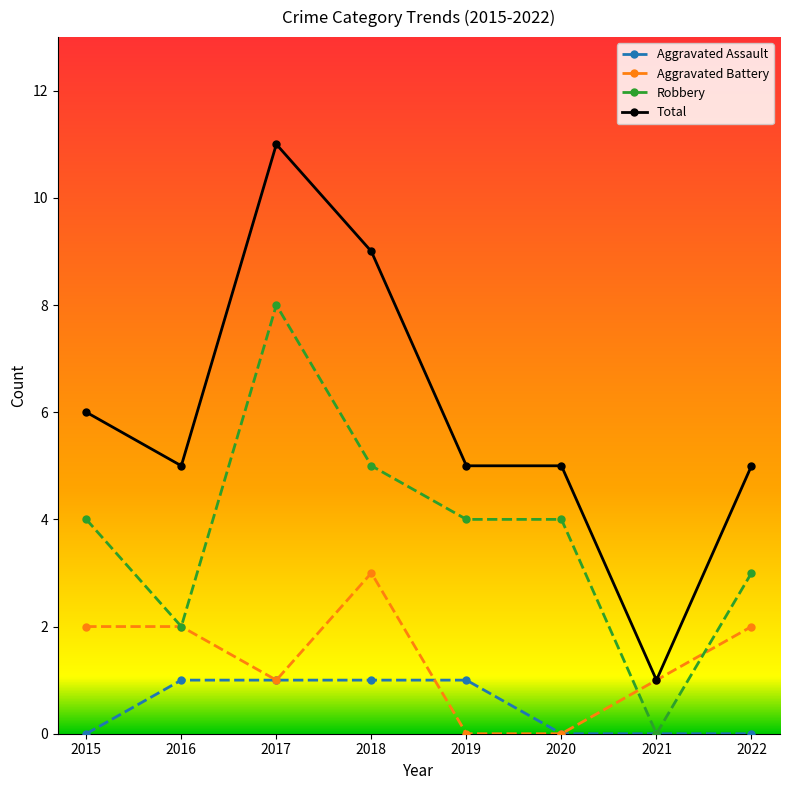

List the series in order of their peak value, lowest first.

Aggravated Assault, Aggravated Battery, Robbery, Total